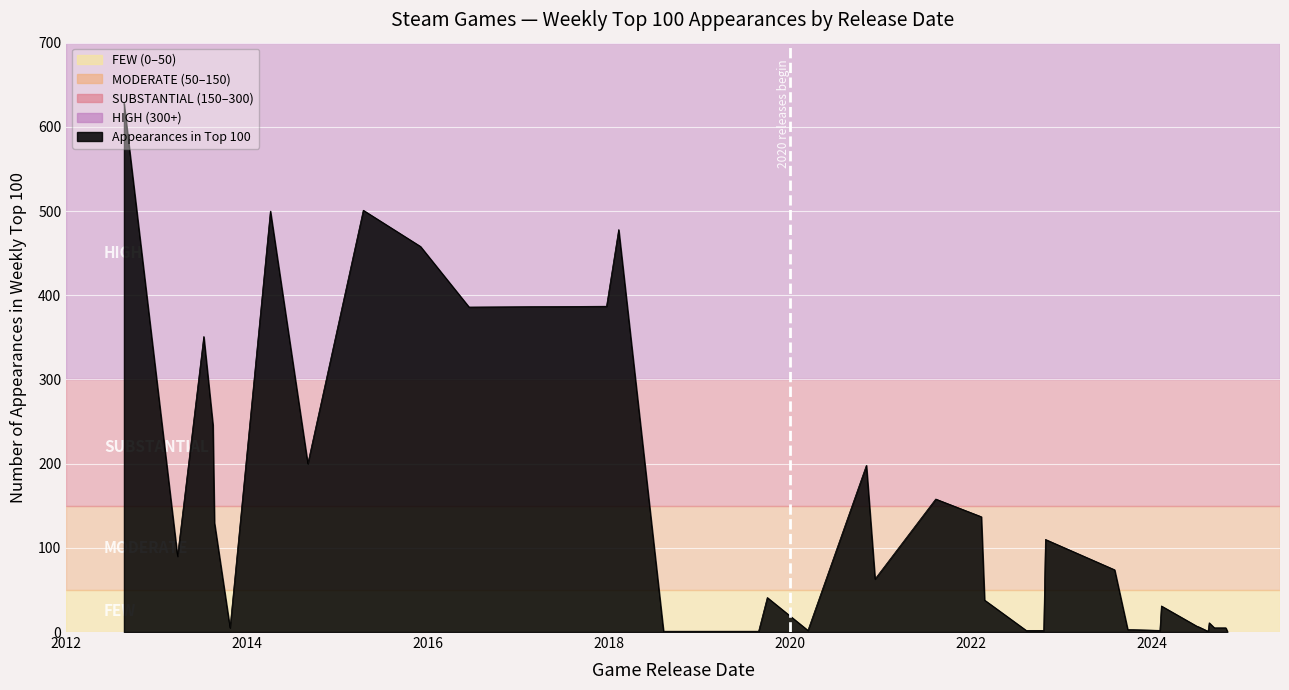

What is the greatest value displayed?

628